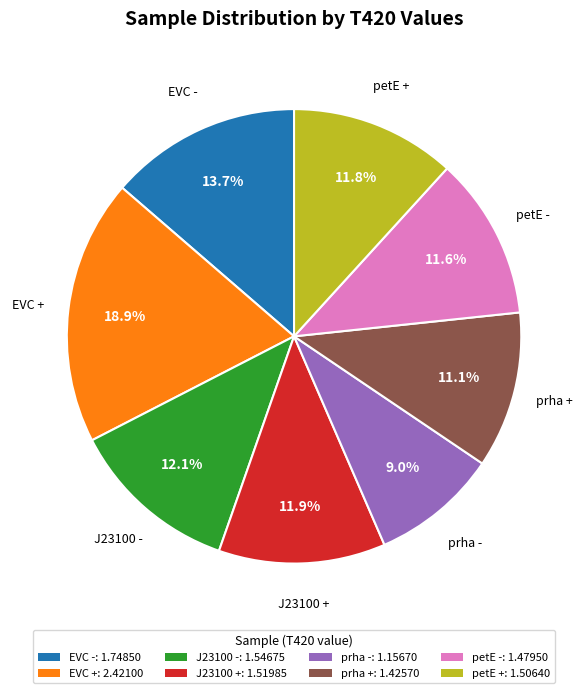

What is the ratio of the value at EVC + to the value at J23100 +?

1.6